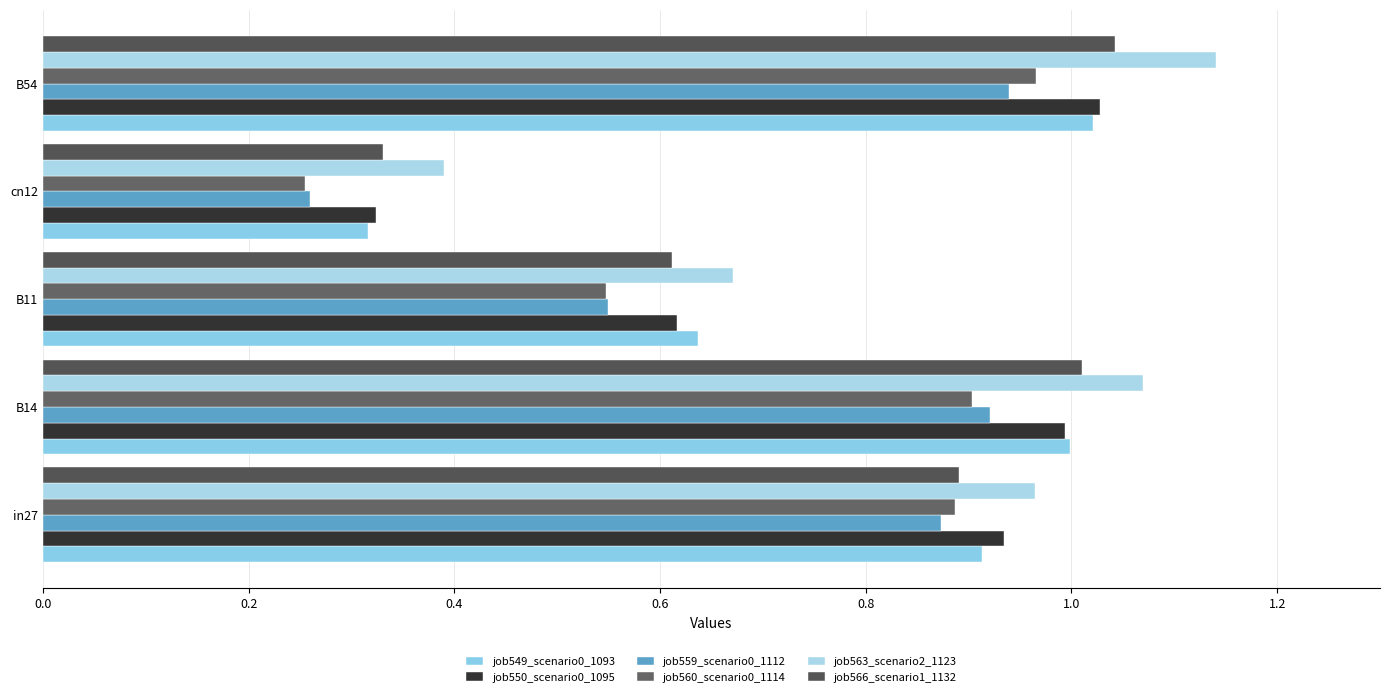

How many categories are shown in the chart?

5